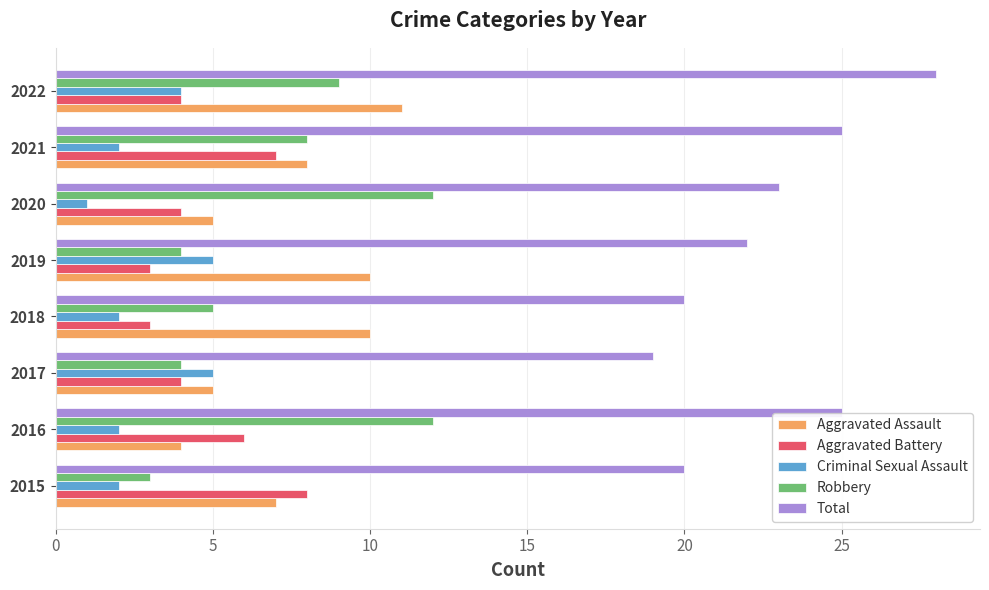

Count the Total values in the range 20 to 25.

6